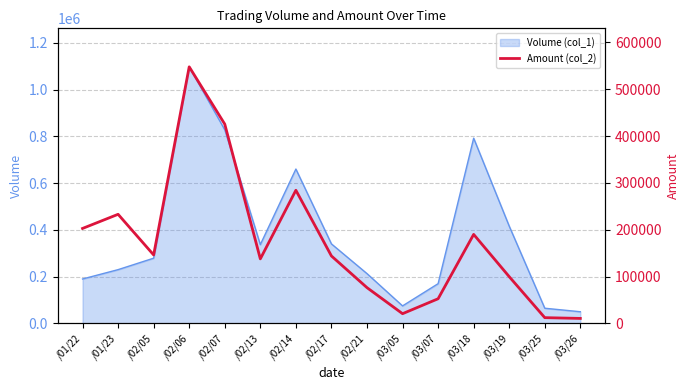

Does the chart display data point markers on the line(s)?

No